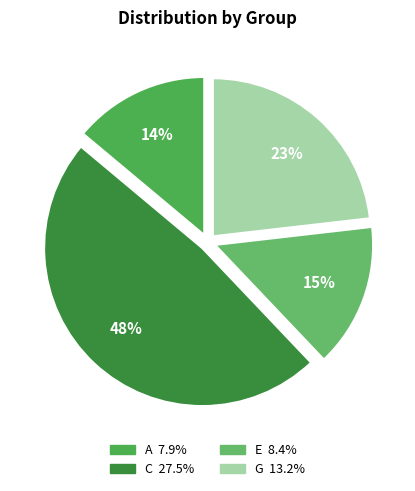

Is G the majority of the pie?

No